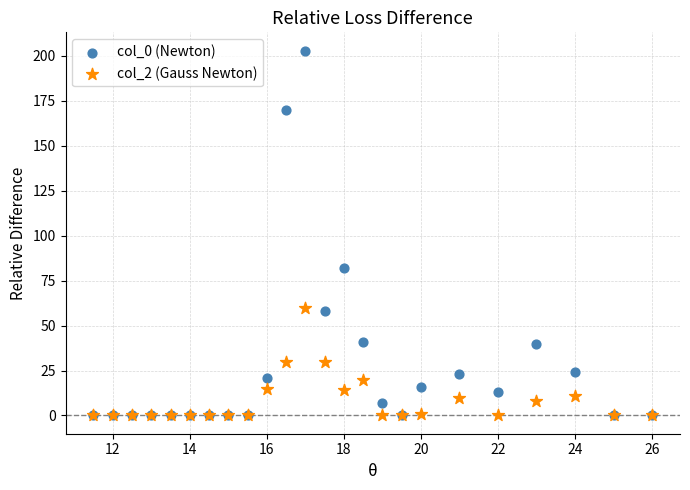

Across all series, what Y value is closest to 101?

82